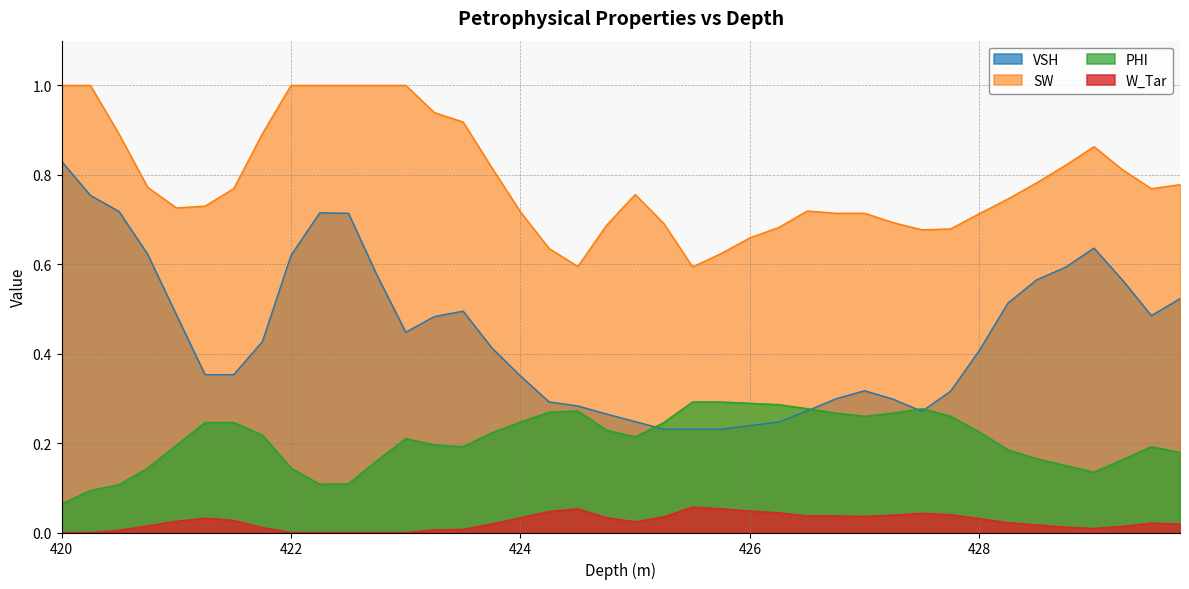

List the series in order of their overall mean, lowest first.

W_Tar, PHI, VSH, SW